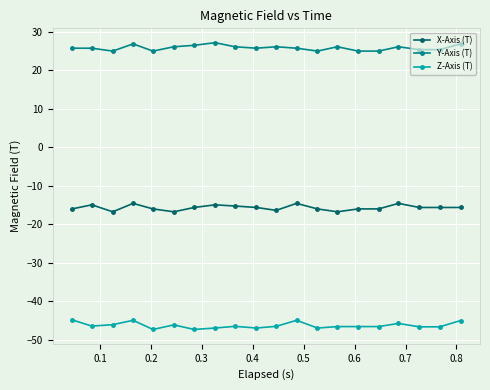

List the series in order of their overall mean, highest first.

Y-Axis (T), X-Axis (T), Z-Axis (T)